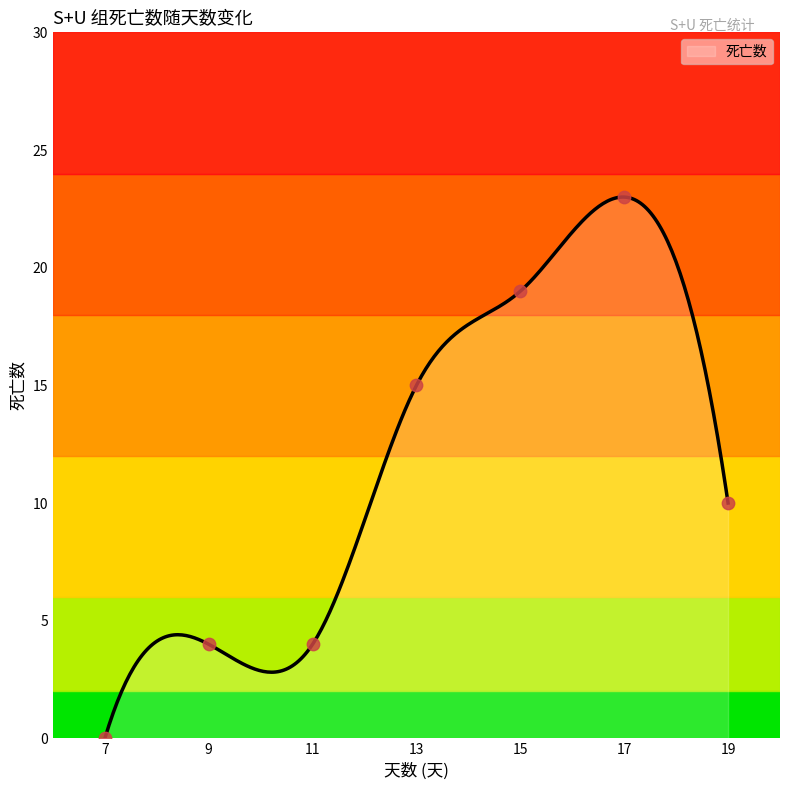

Approximately how many times larger is the value at 9 compared to 13?

0.3